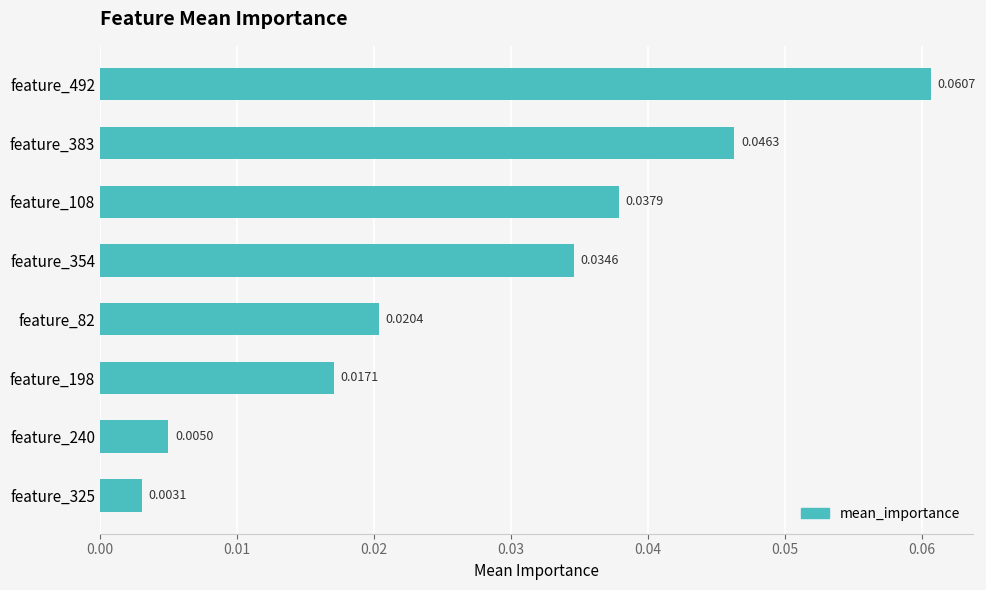

Are the bars horizontal?

Yes